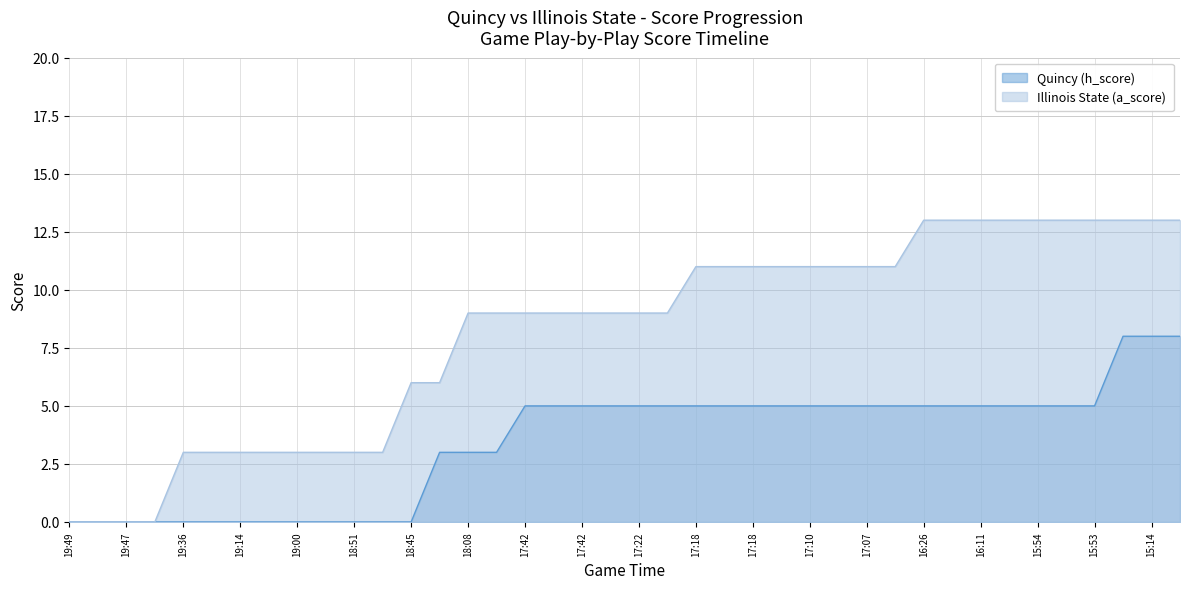

What is the total value across all series at 16:11?

18